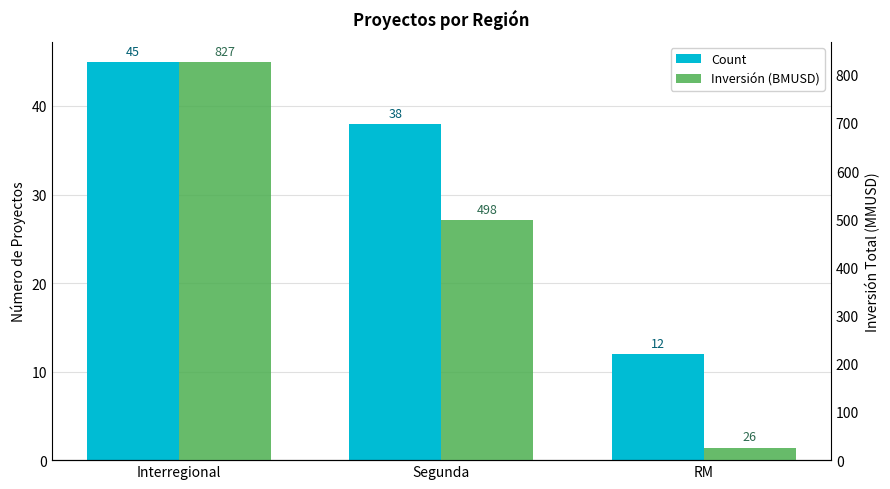

What is the sum of all Inversión (BMUSD) values?

1351.0